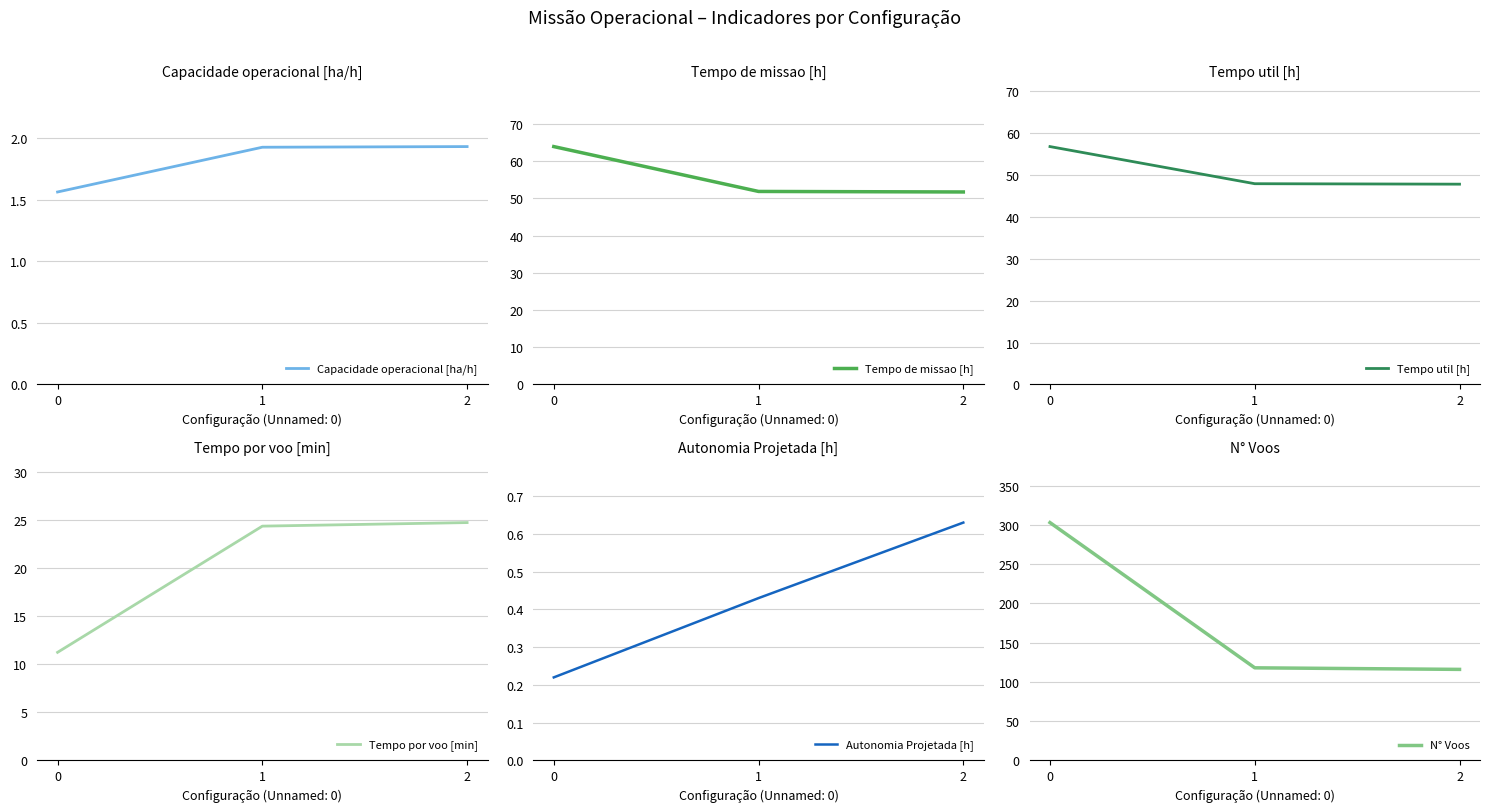

How many data points in N° Voos are above 118?

1